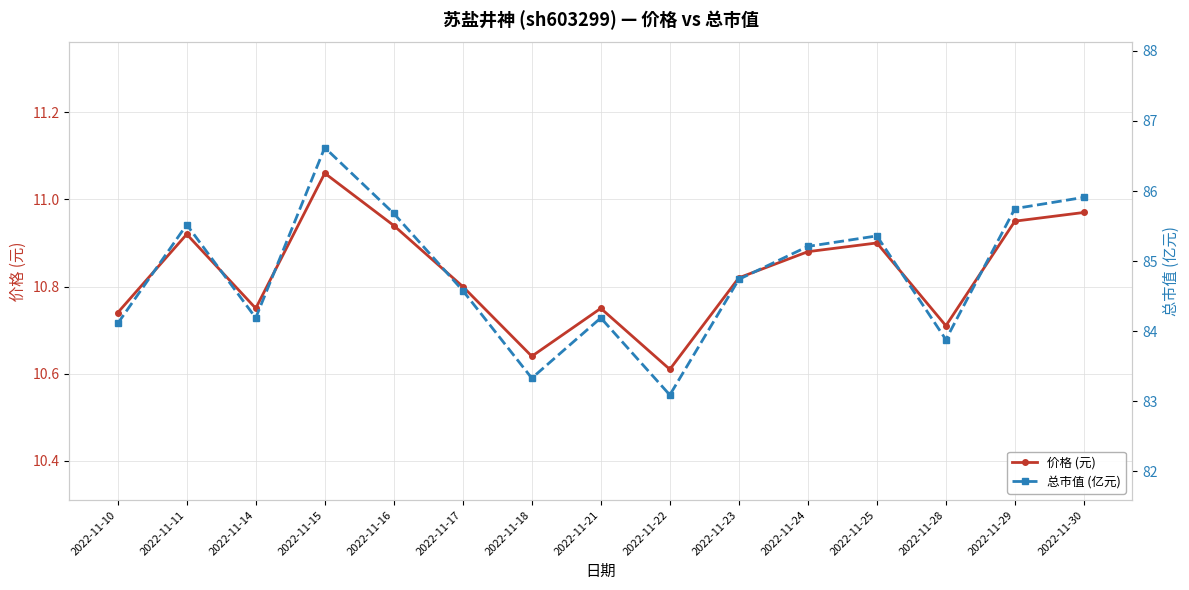

What is the difference between the 价格 (元) values at 2022-11-11 and 2022-11-10?

0.2